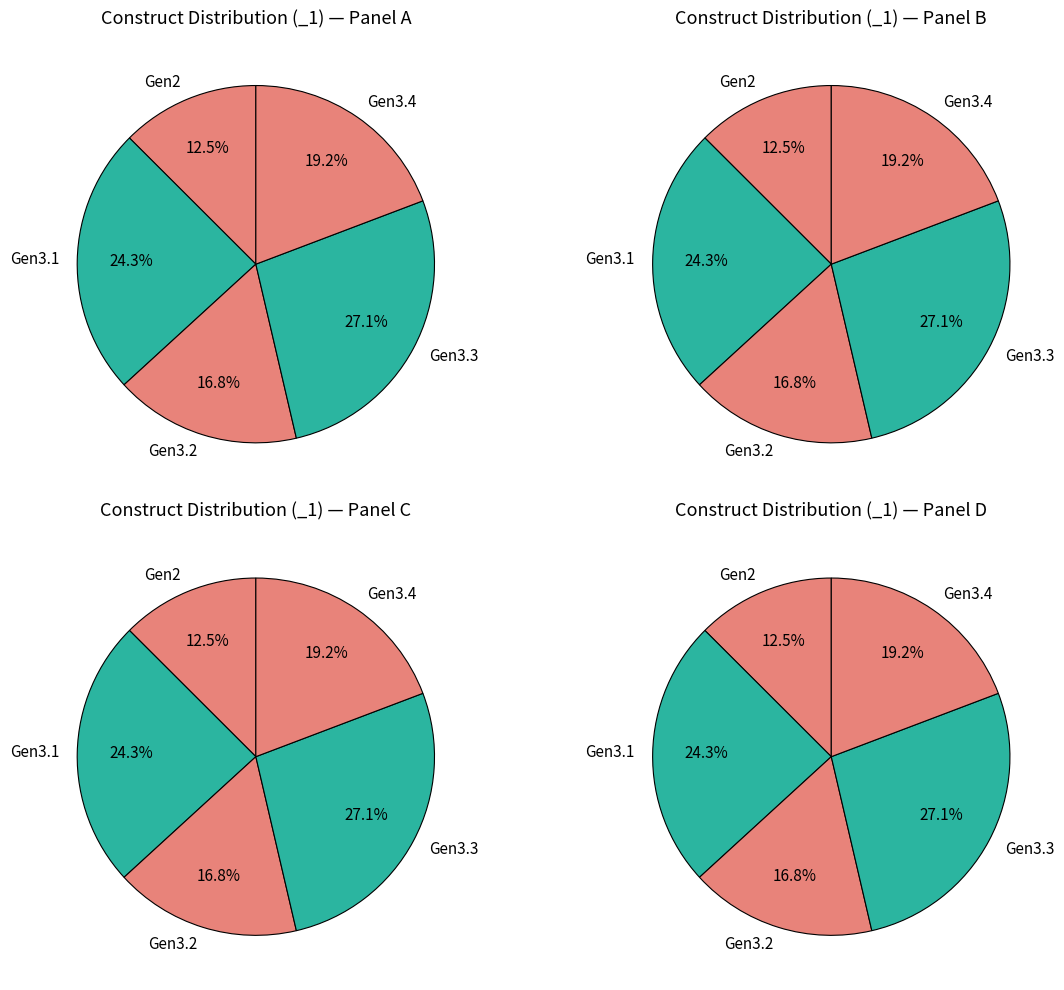

Count the number of slices in the pie.

5